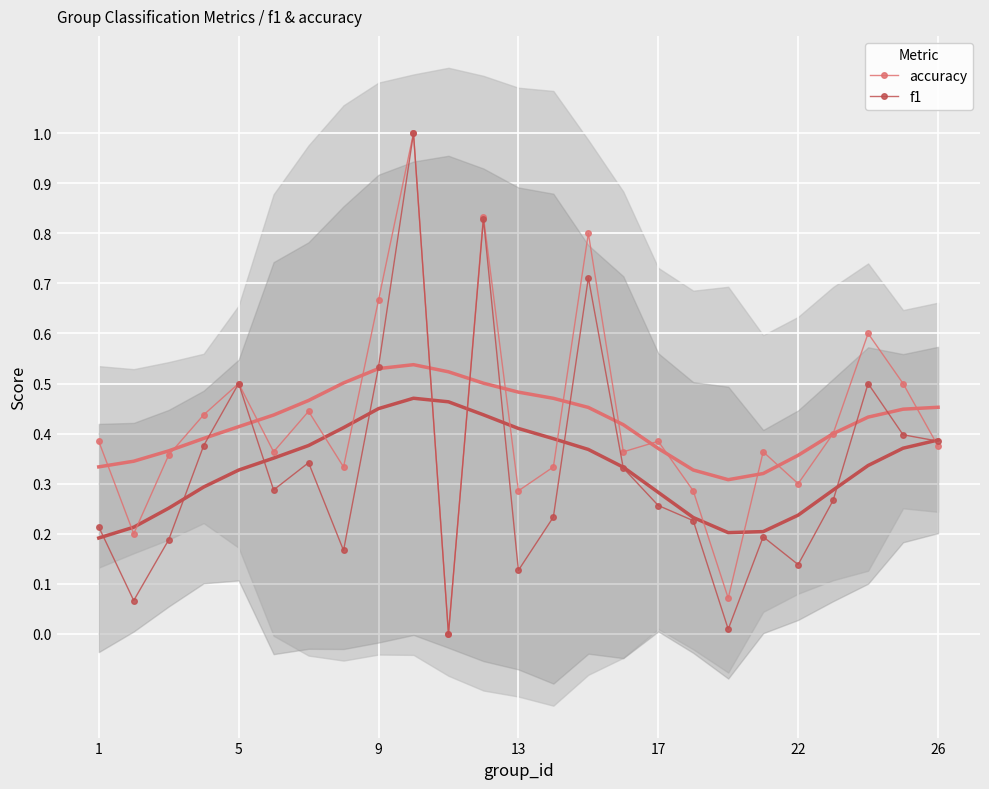

At which category does accuracy reach its first local peak?

5